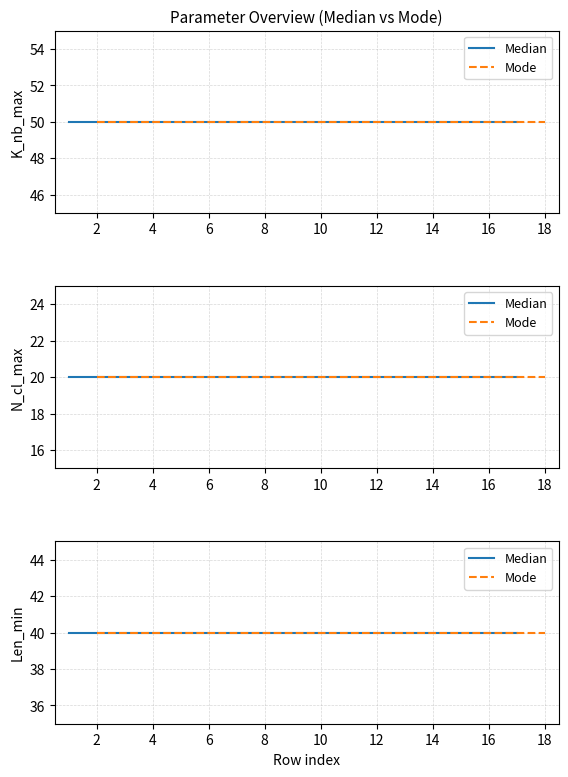

What is the value of the Len_min point at the 10th from the left?

40